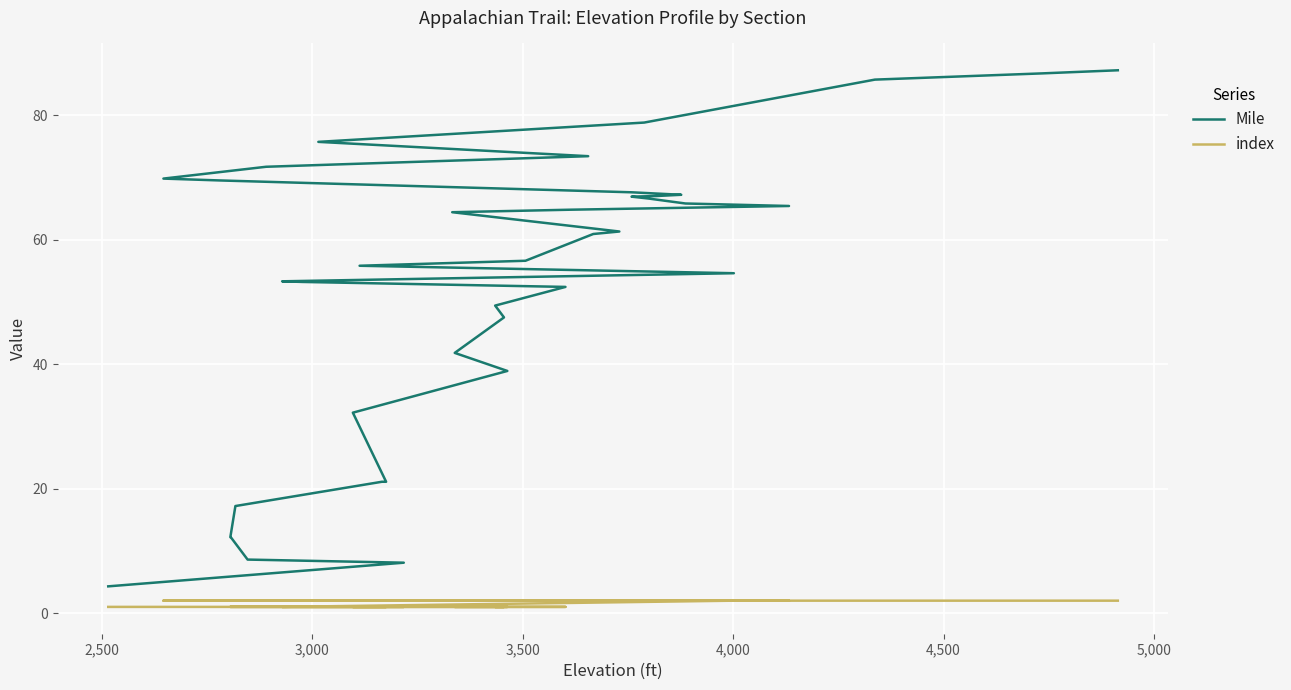

True or false: Mile and index cross at least once.

False